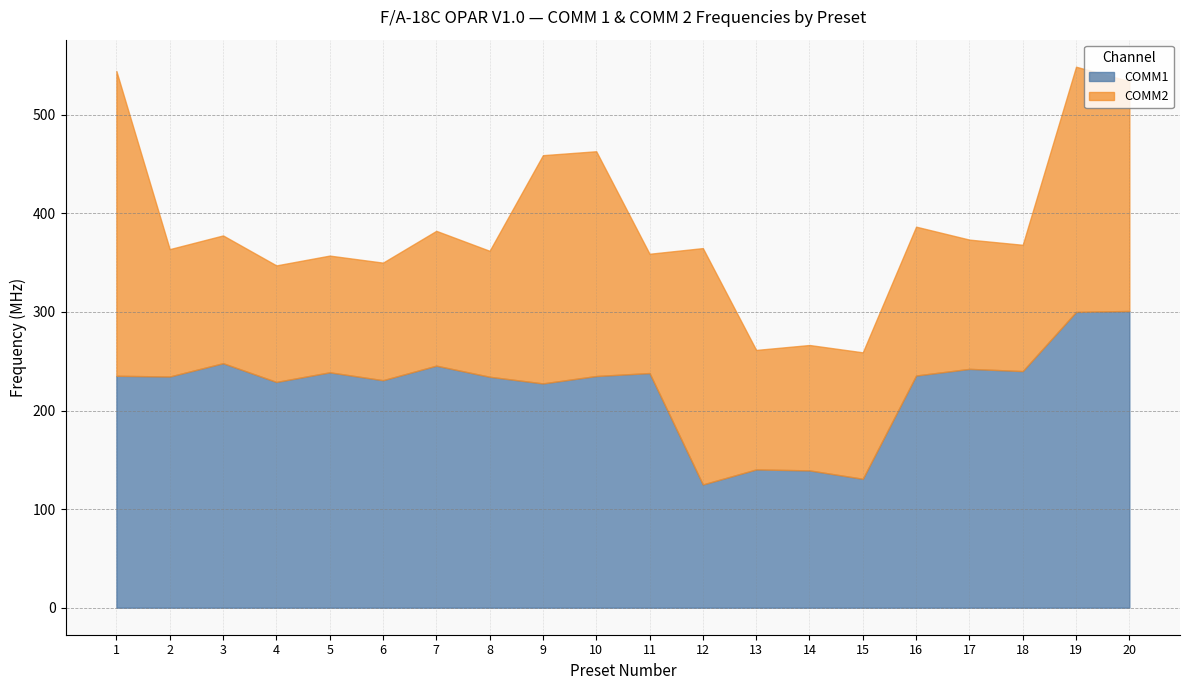

What is the lowest value of the COMM2 series?

118.2